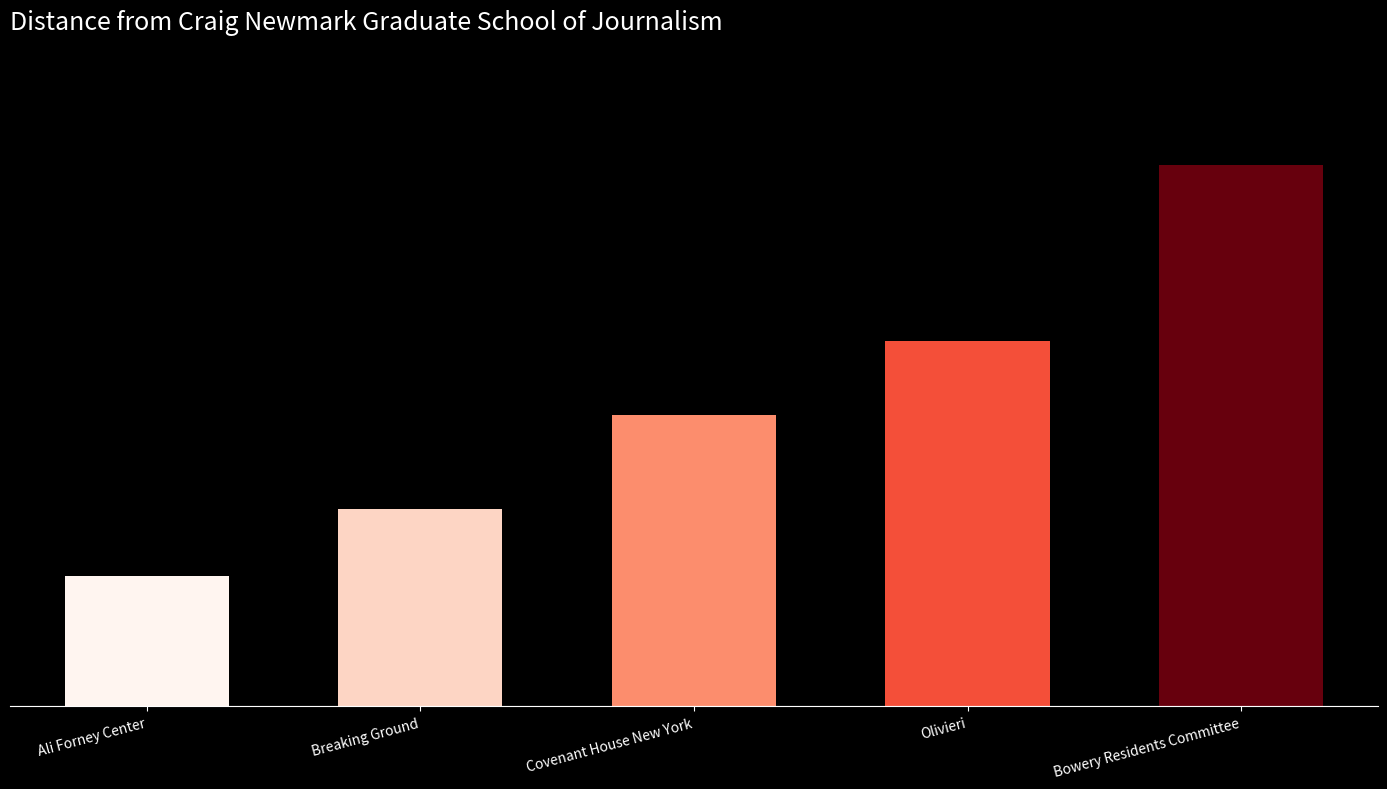

Between Olivieri and Breaking Ground, which is larger?

Olivieri